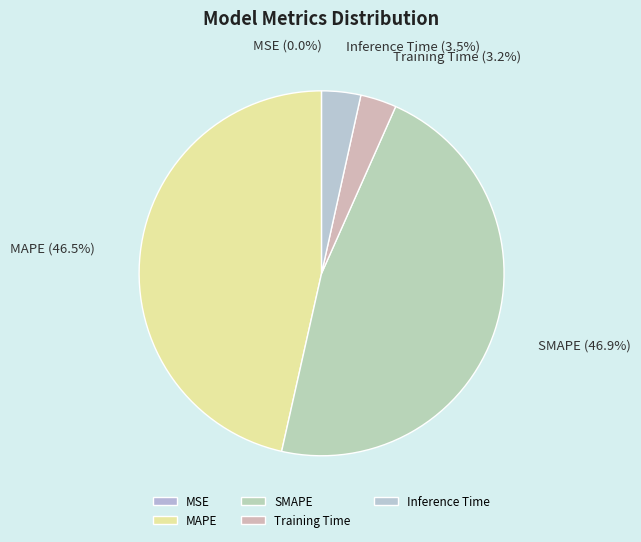

Between Inference Time (3.5%) and MAPE (46.5%), which is larger?

MAPE (46.5%)